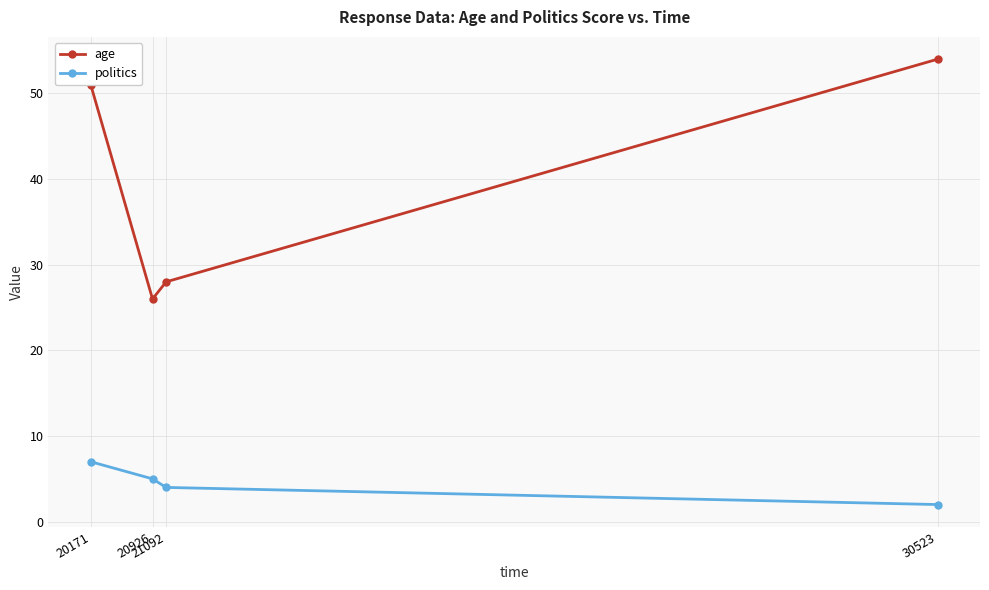

Reading right to left, what are all the values shown in this chart?

age: 54	28	26	51
politics: 2	4	5	7